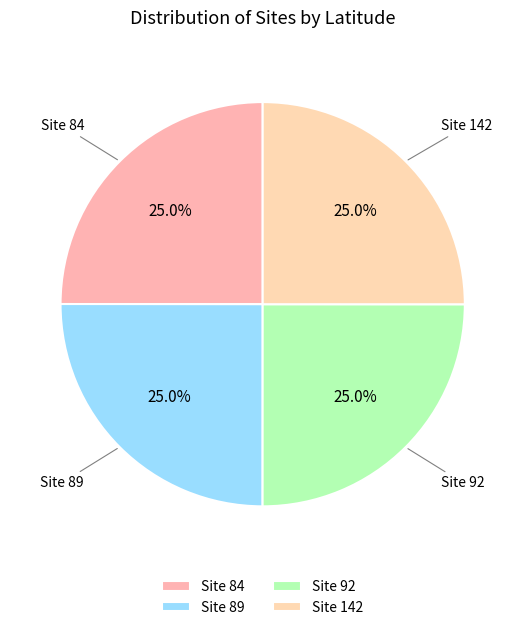

Approximately how many times larger is the value at Site 84 compared to Site 89?

1.0